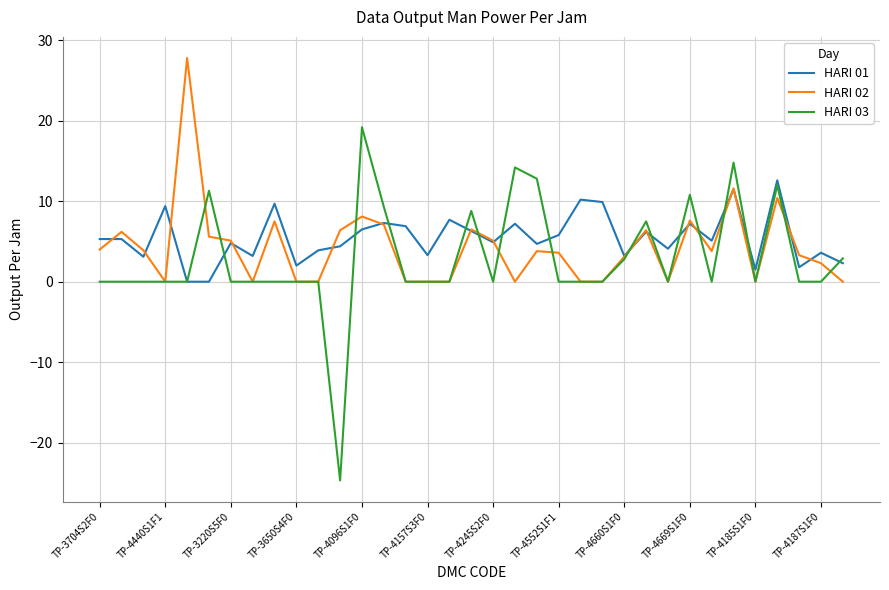

What is the greatest value displayed?

27.8